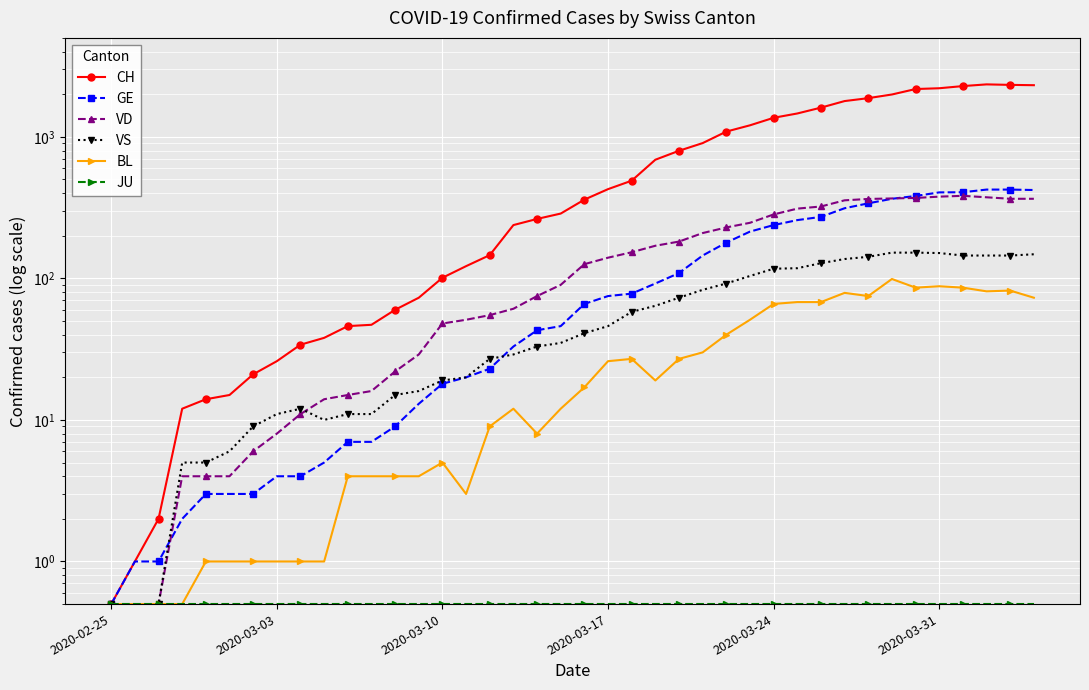

What is the smallest value displayed?

0.5